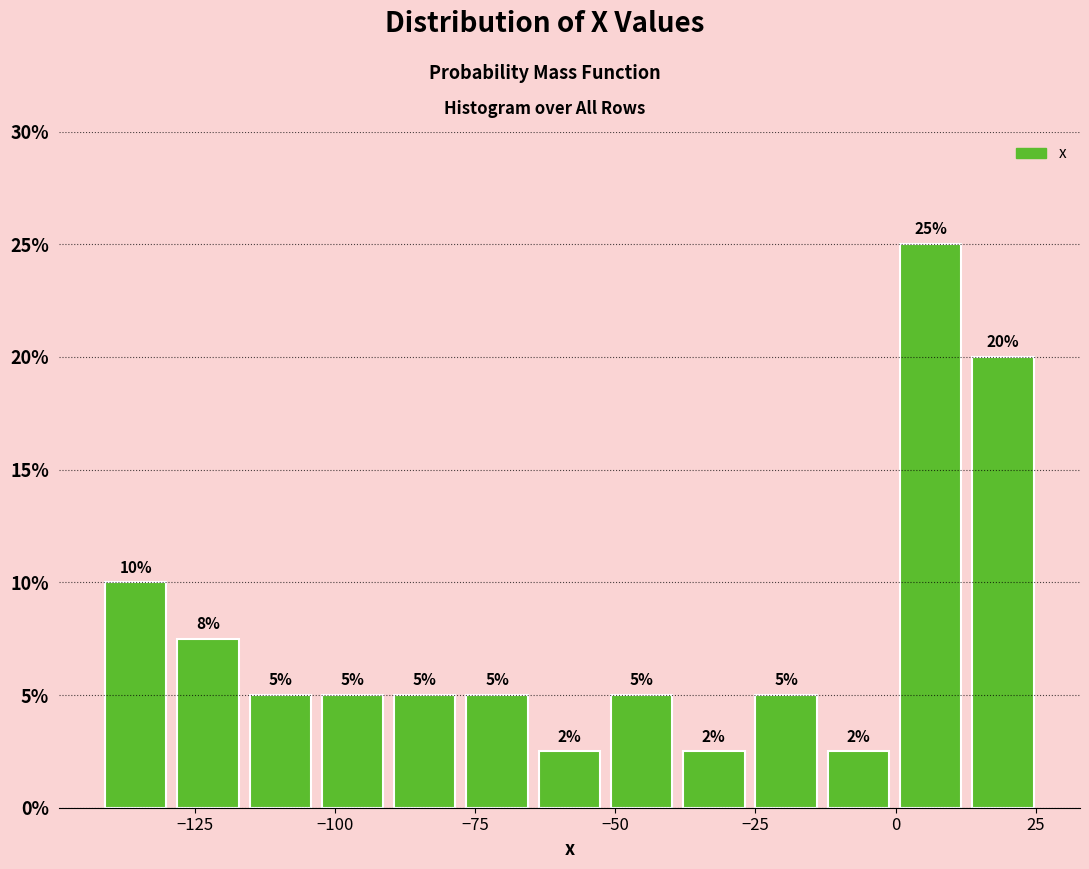

Around what value on the x-axis is the tallest bar? Give the approximate position of its centre, as read against the axis.

5